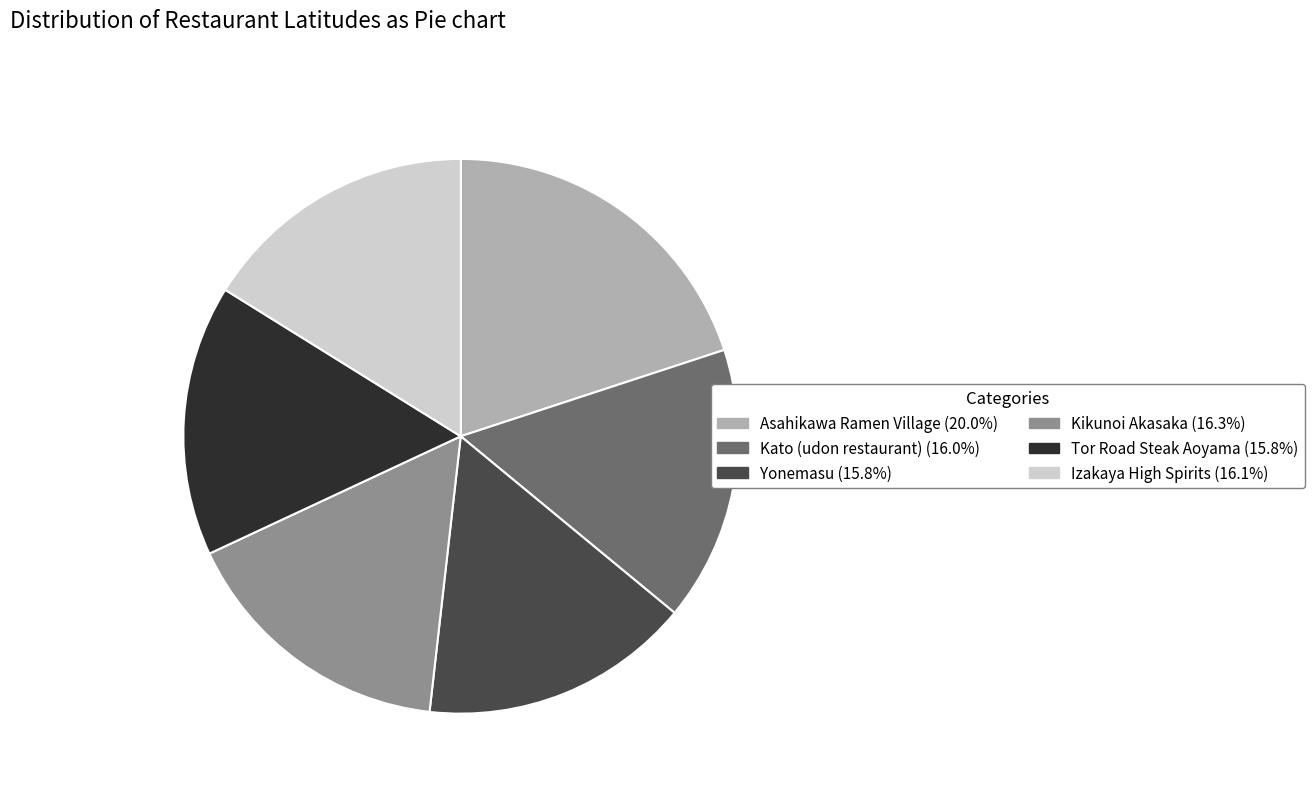

Count the number of slices in the pie.

6